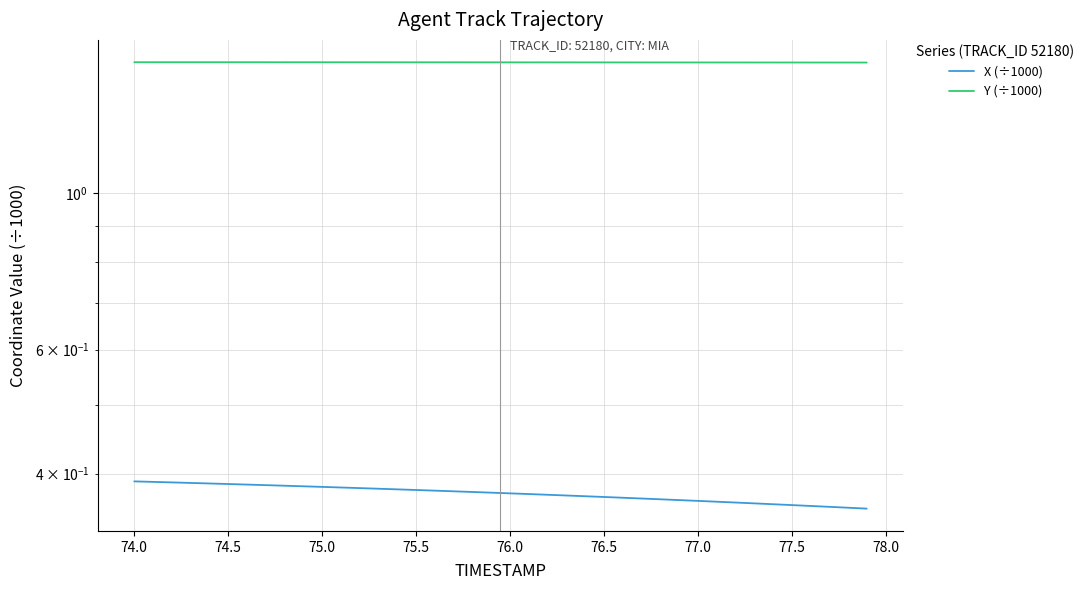

Reading left to right, what are all the values shown in this chart?

X (÷1000): 0.4	0.4	0.4	0.4	0.4	0.4	0.4	0.4	0.4	0.4	0.4	0.4	0.4	0.4	0.4	0.4	0.4	0.4	0.4	0.4	0.4	0.4	0.4	0.4	0.4	0.4	0.4	0.4	0.4	0.4	0.4	0.4	0.4	0.4	0.4	0.4	0.4	0.4	0.4	0.4
Y (÷1000): 1.5	1.5	1.5	1.5	1.5	1.5	1.5	1.5	1.5	1.5	1.5	1.5	1.5	1.5	1.5	1.5	1.5	1.5	1.5	1.5	1.5	1.5	1.5	1.5	1.5	1.5	1.5	1.5	1.5	1.5	1.5	1.5	1.5	1.5	1.5	1.5	1.5	1.5	1.5	1.5